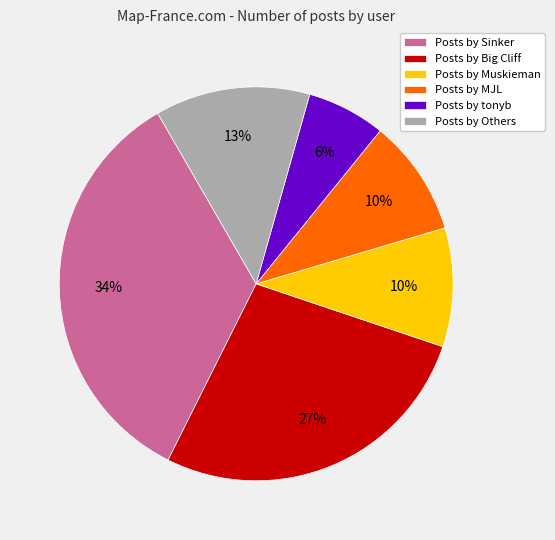

Is the sum of Posts by MJL and Posts by tonyb greater than half?

No